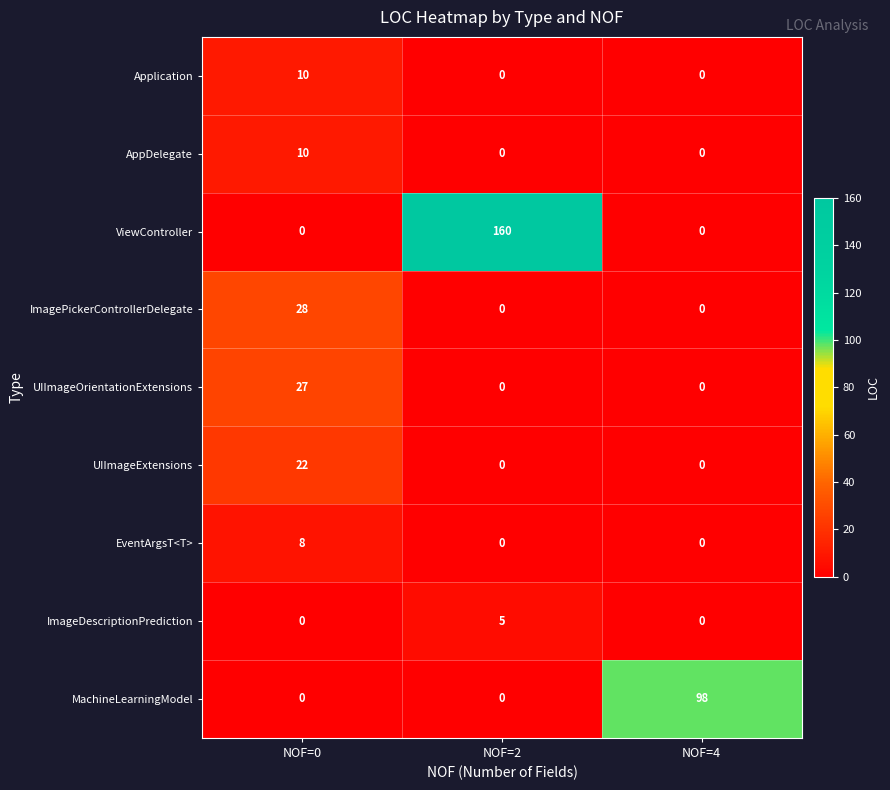

True or false: ViewController has a value of 52 at NOF=2.

False